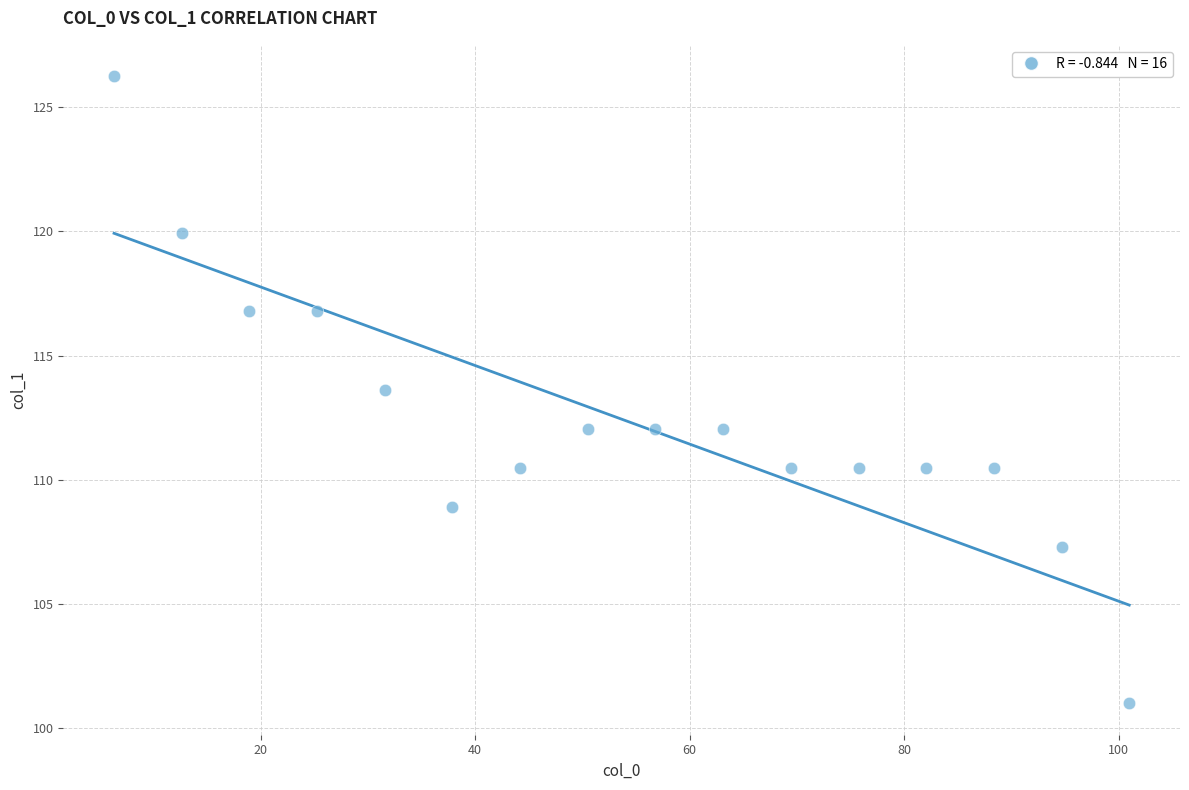

What Y value in the scatter plot is closest to 113?

113.6